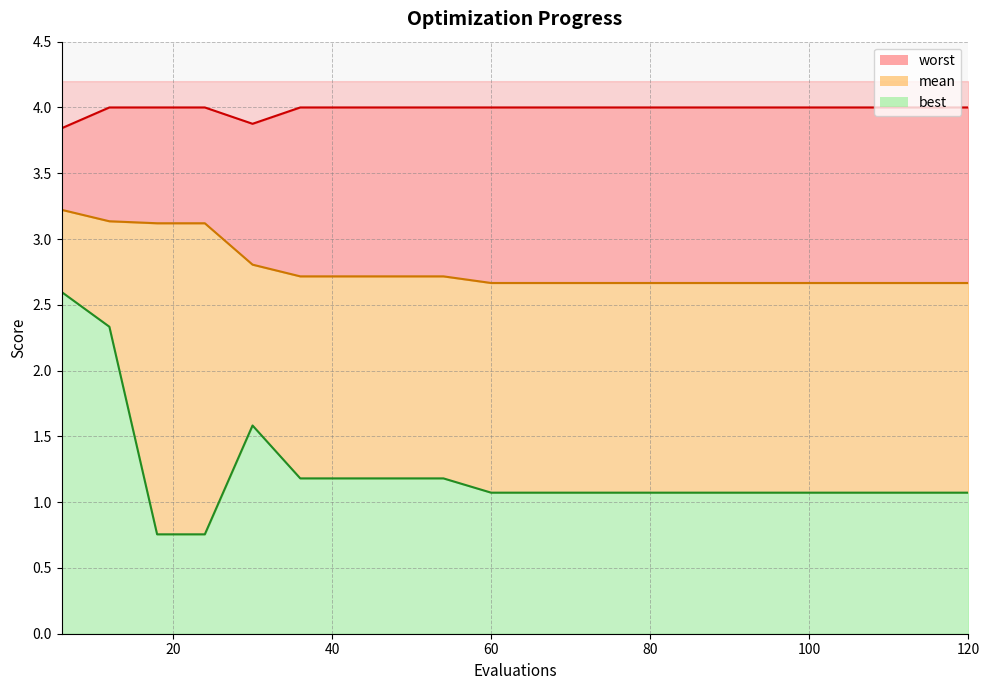

Is the value of worst at 78 greater than the value of mean at 66?

Yes